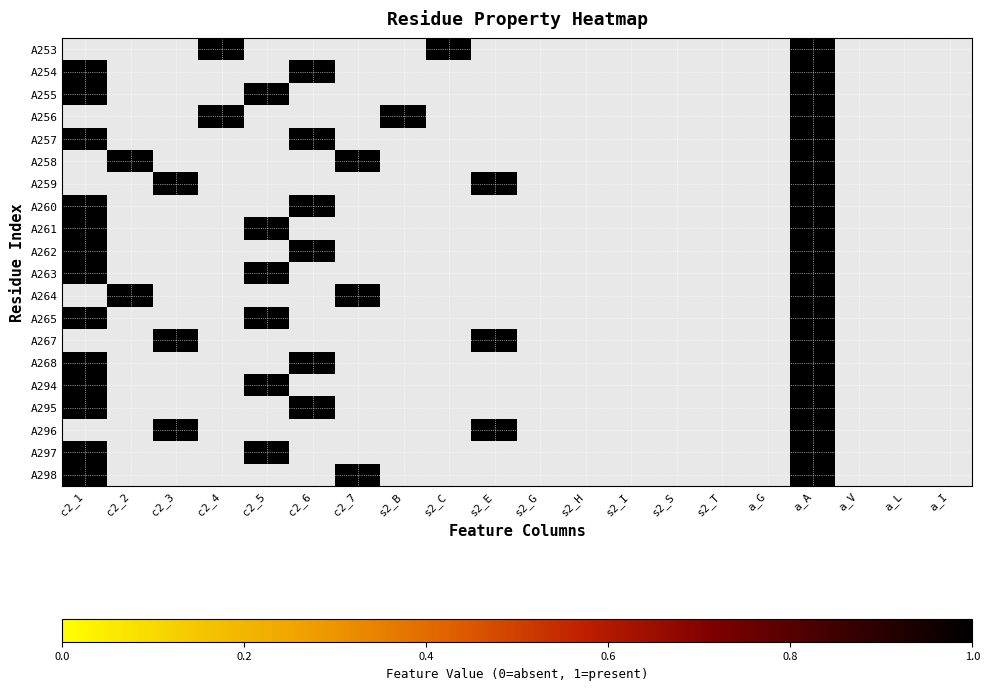

How many positive values does the A296 series have?

3